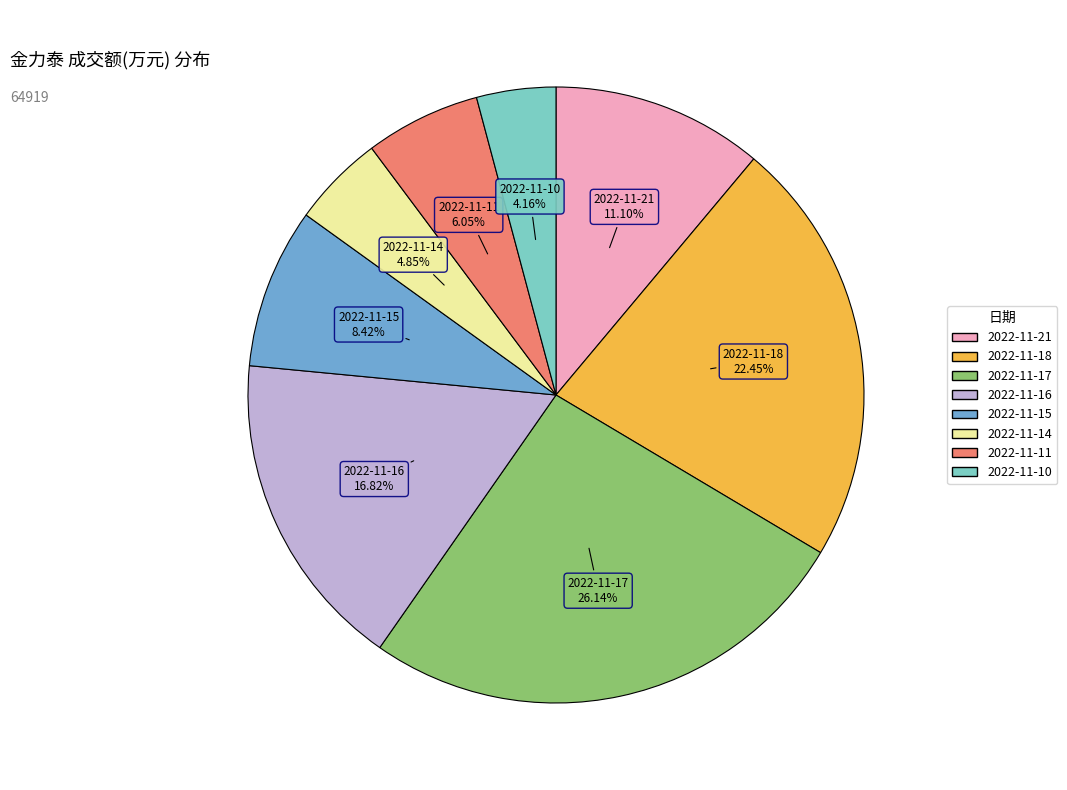

Between 2022-11-15 and 2022-11-16, which is larger?

2022-11-16